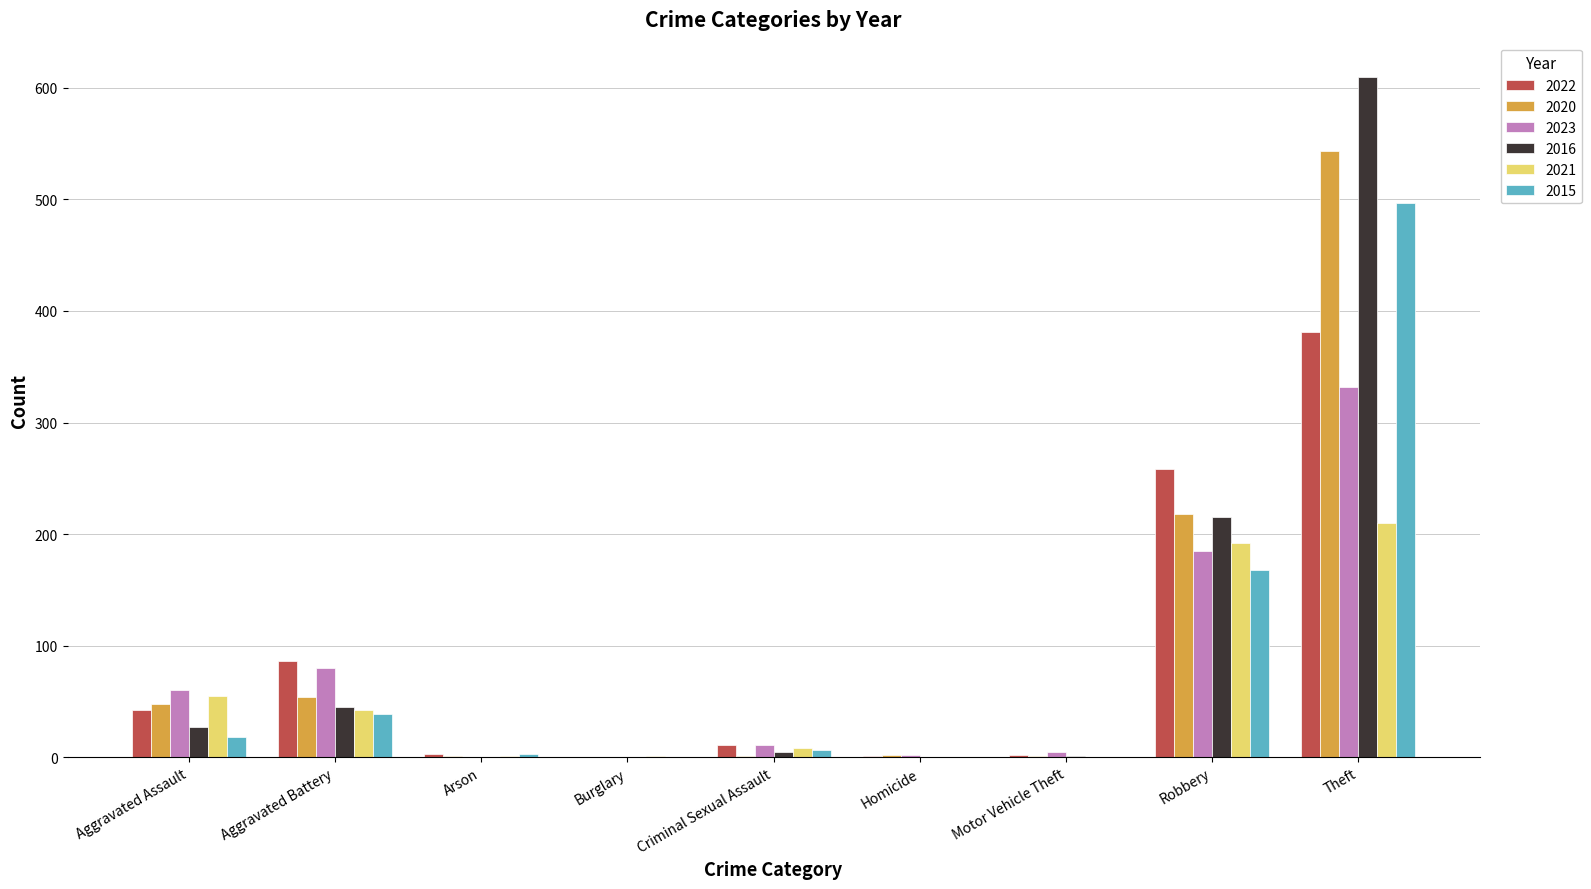

At which category is the sum across all series the highest?

Theft